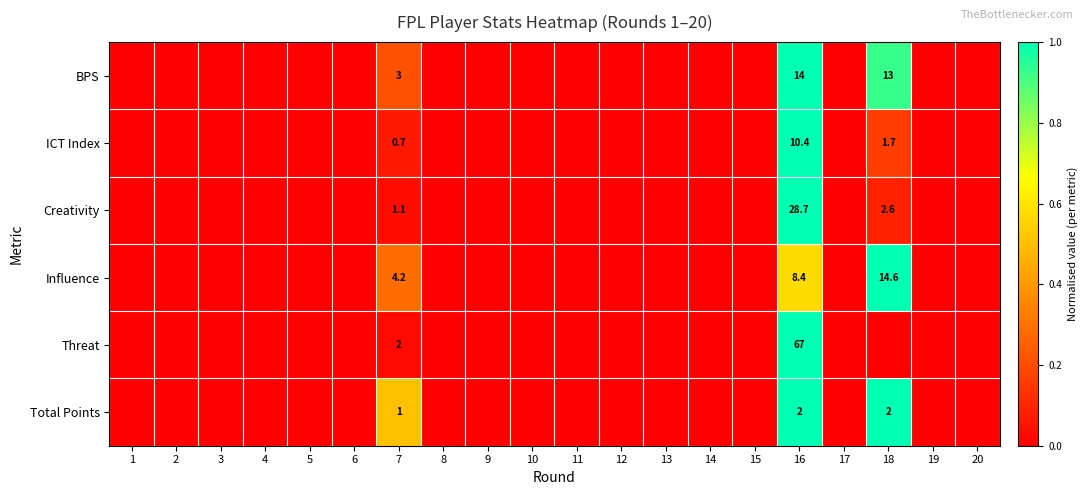

True or false: ICT Index has a value of 1.2 at 7.

False